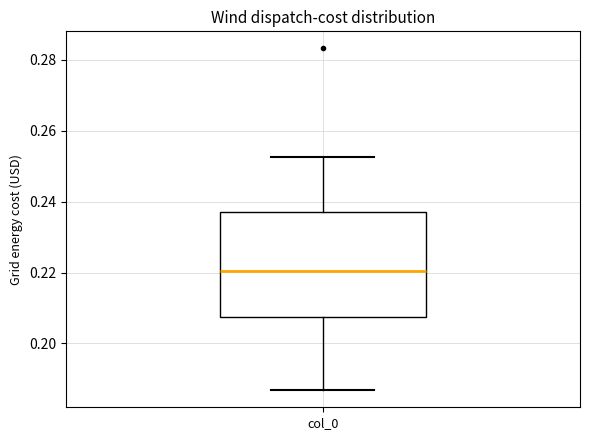

Where is the upper edge of the box for col_0 on the y-axis? The values are not printed on the chart, so give them approximately, as read against the axis.

0.236